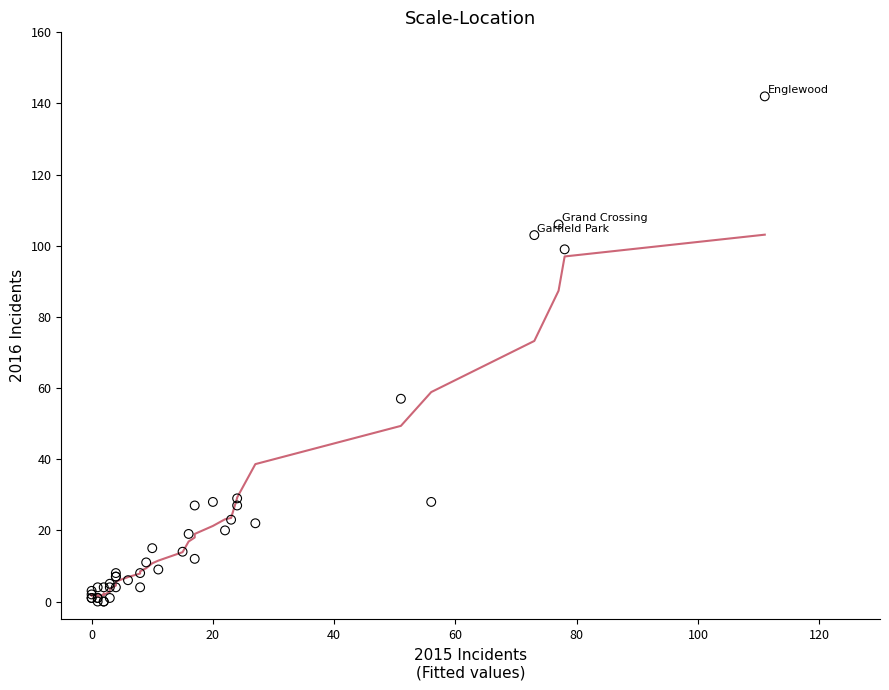

What Y value in the scatter plot is closest to 71?

57